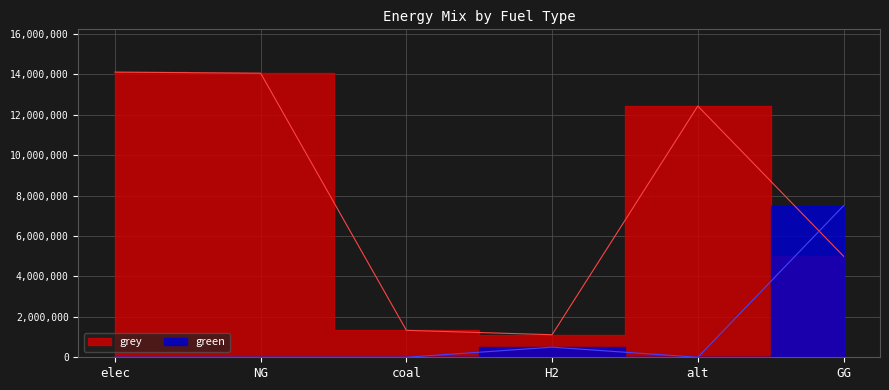

Between which two adjacent categories do grey and green first intersect?

alt and GG